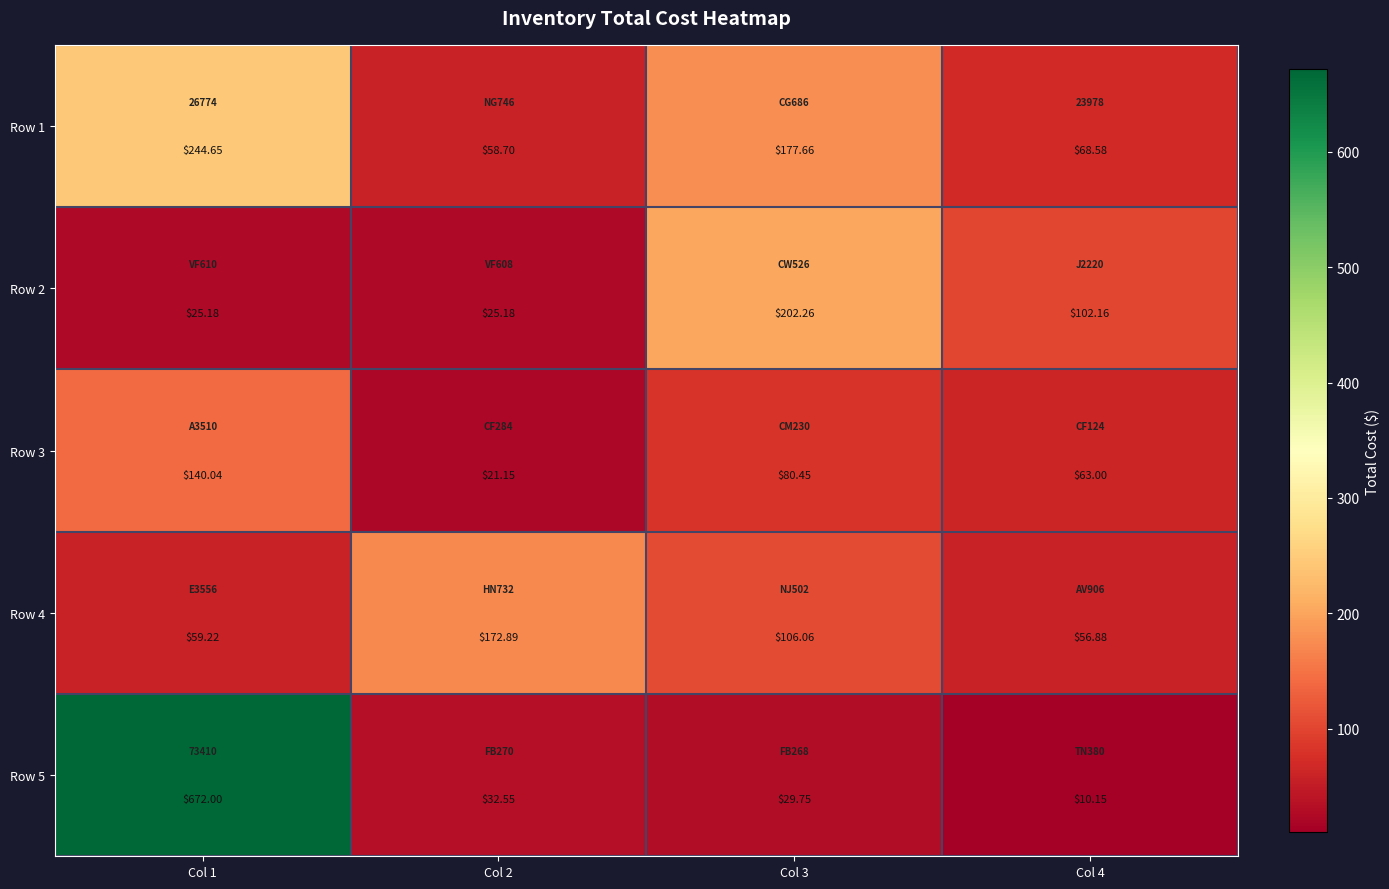

Which series has the widest spread of values?

Row 5